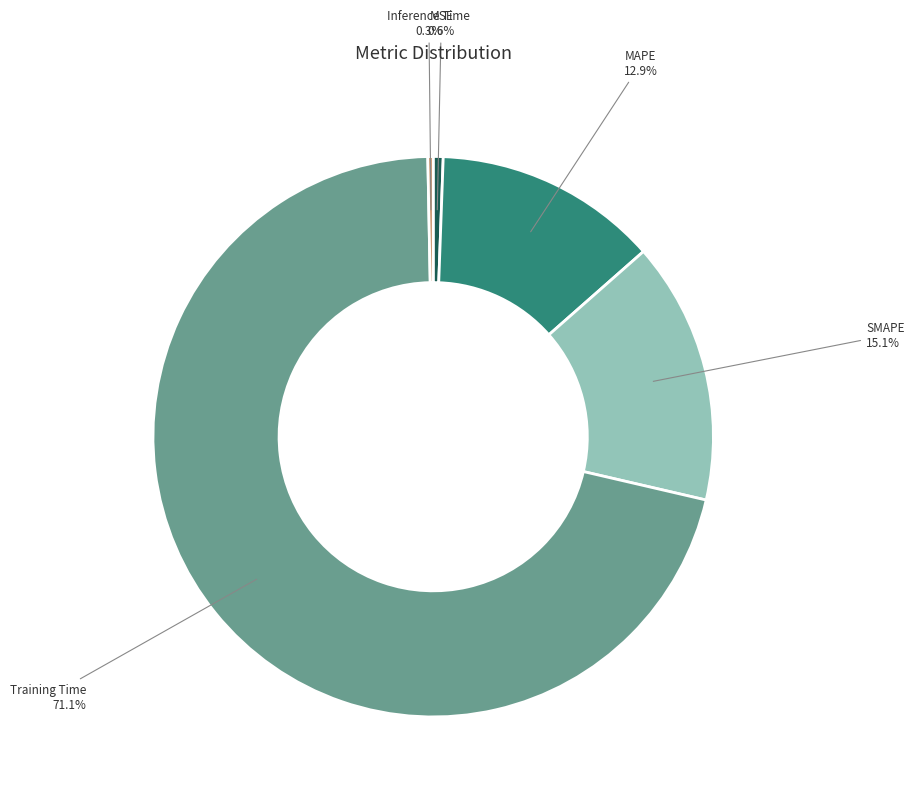

What percentage is NOT represented by MSE?

99.4%